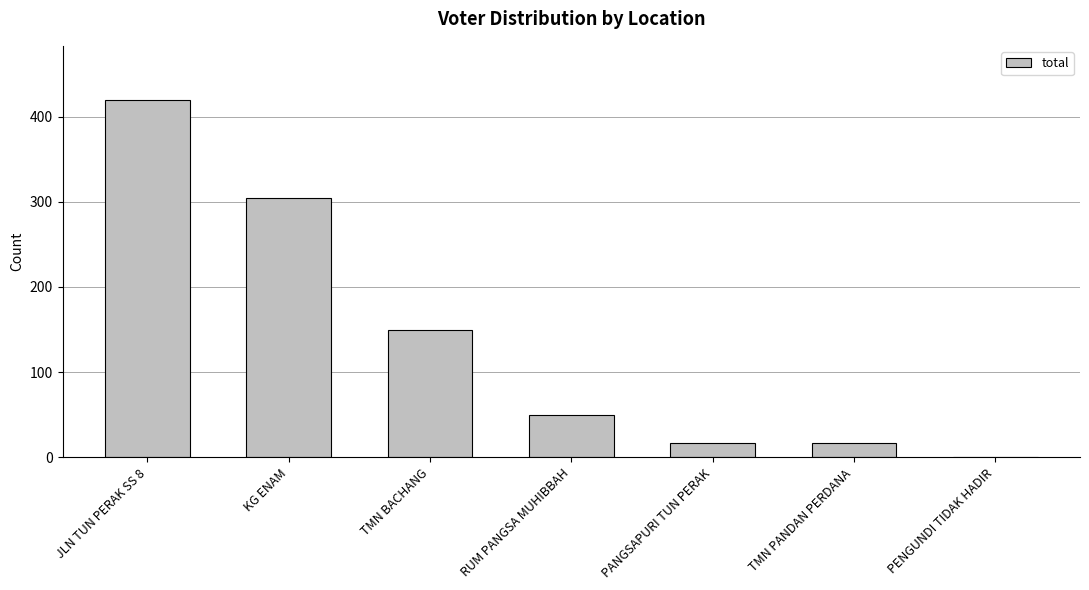

Which has a higher value, TMN BACHANG or TMN PANDAN PERDANA?

TMN BACHANG